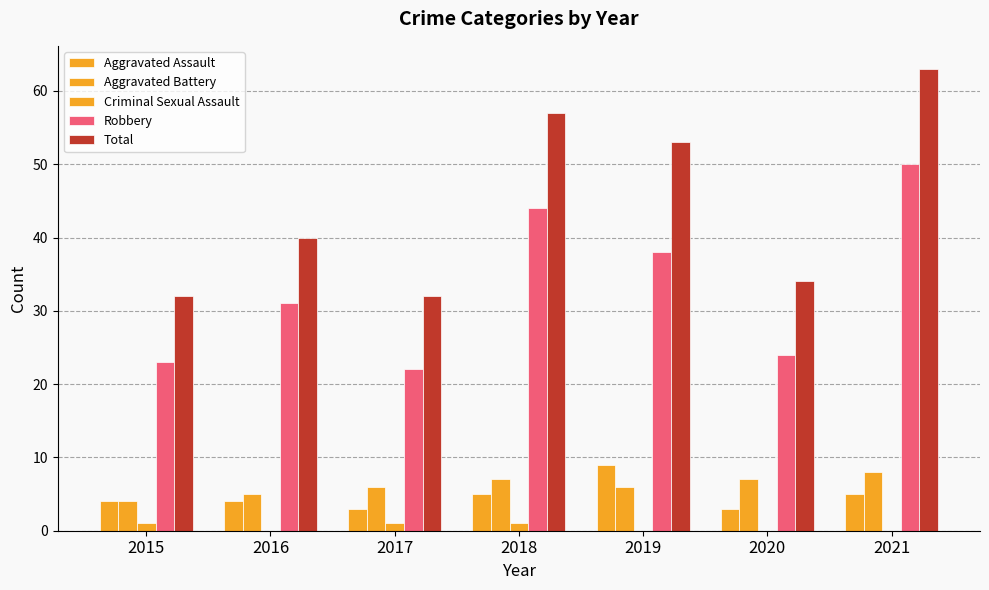

Are the bars grouped side by side (vs. stacked)?

Yes